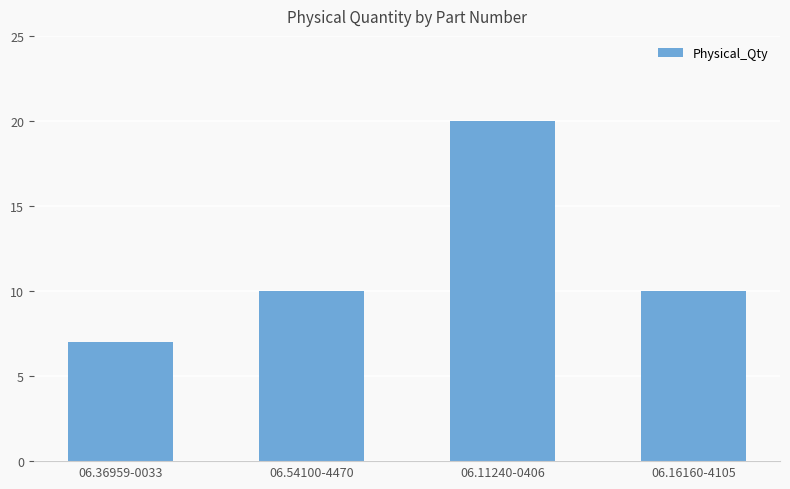

What is the difference between the second highest and minimum values?

3